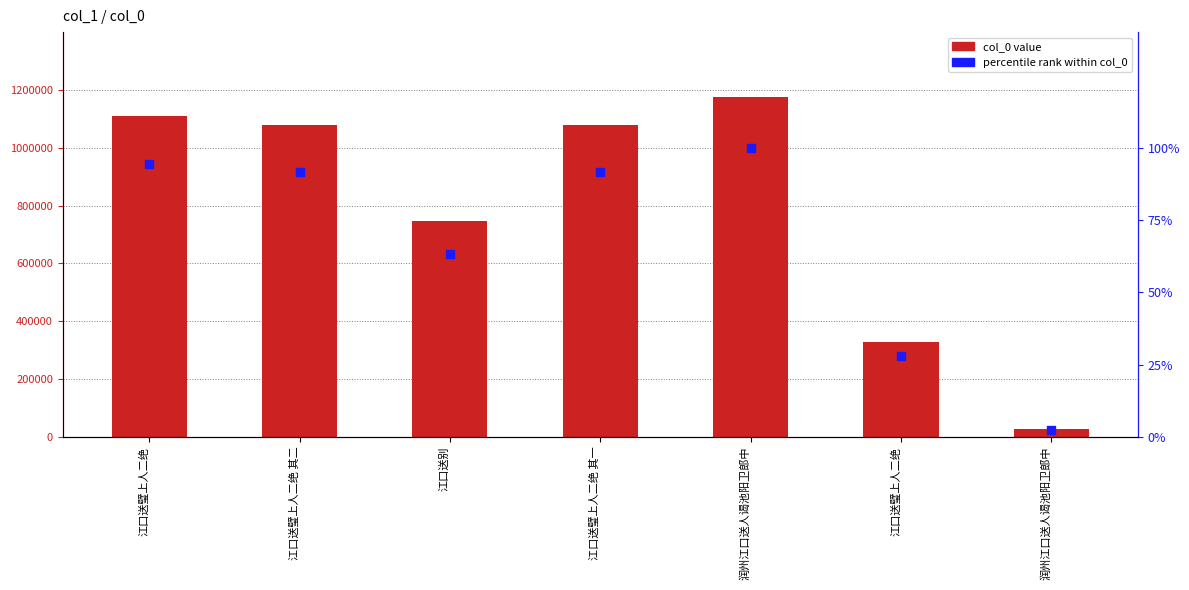

Which series contains the lowest Y value?

percentile rank within col_0